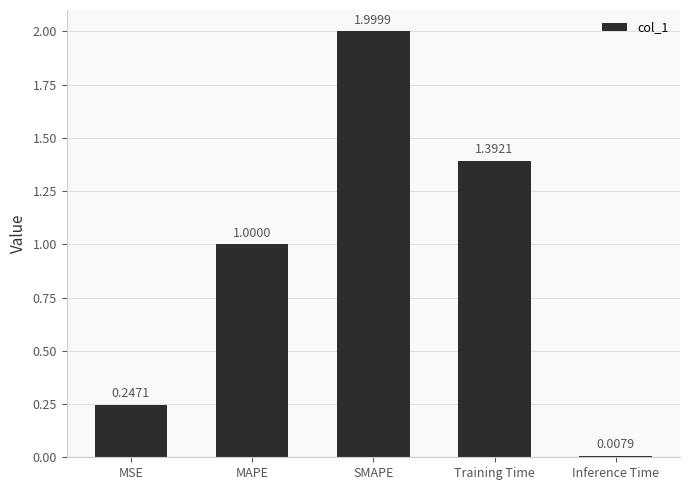

How many bars are there in total?

5